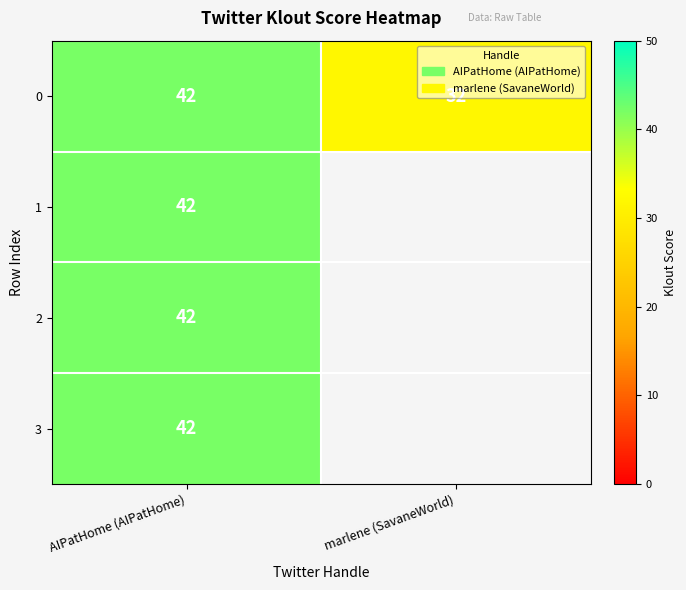

What is the average value of the 0 series?

37